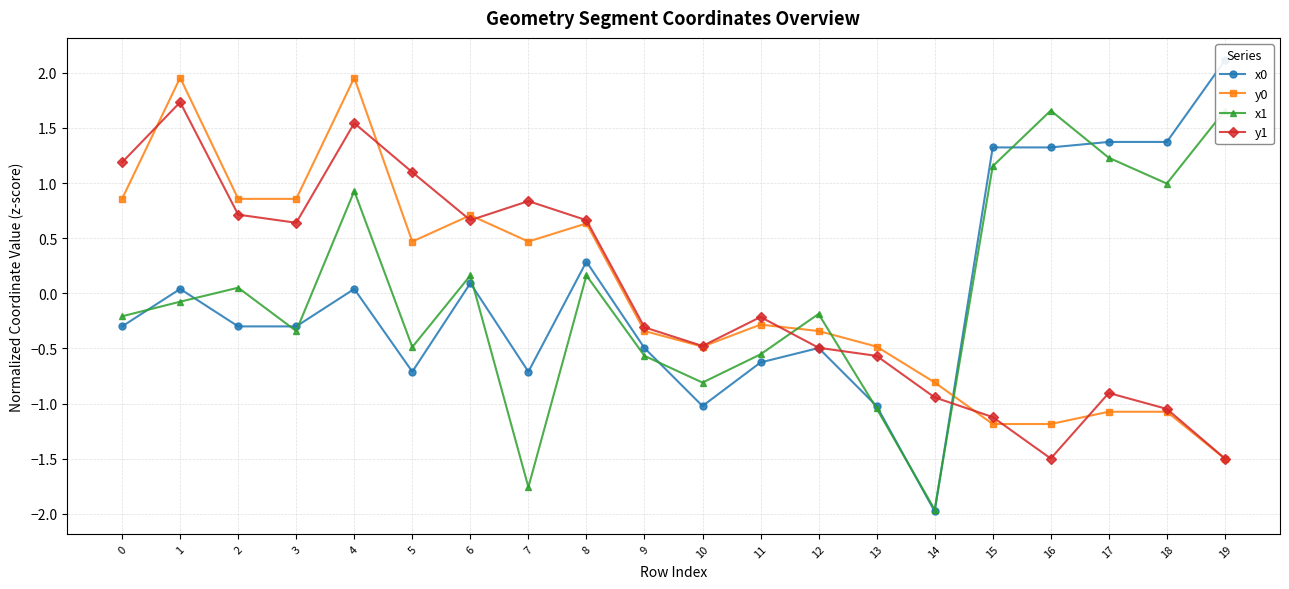

What is the difference between the highest and lowest values at 17?

2.4